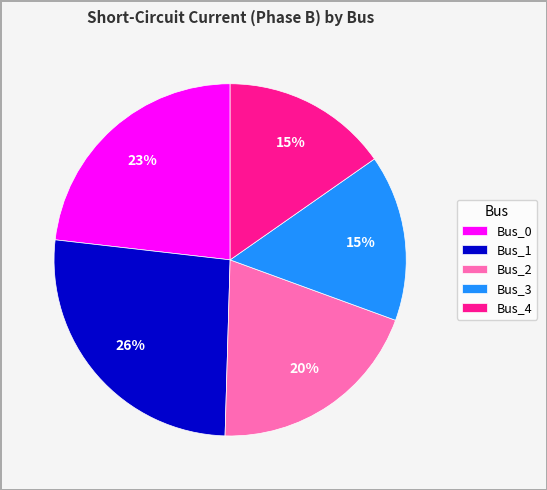

To the nearest percent, what is the difference between the largest and smallest slice percentages?

11%